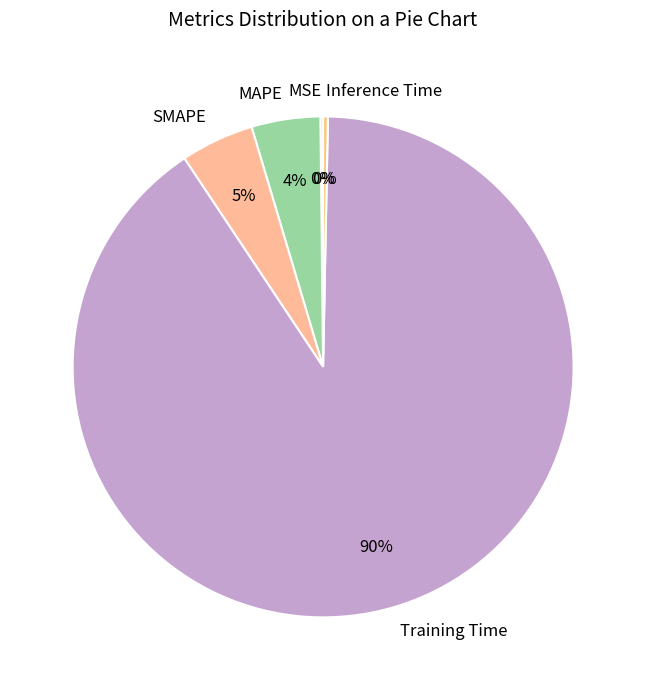

Between Training Time and Inference Time, which is larger?

Training Time